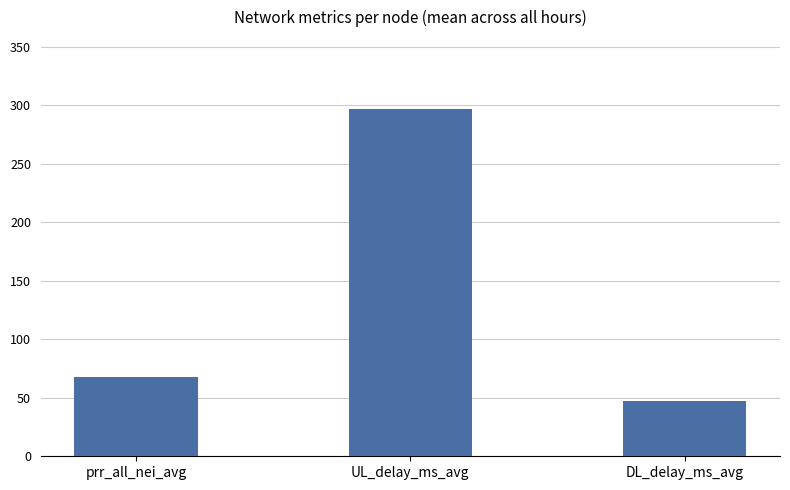

The value at DL_delay_ms_avg is 62.5. True or false?

False